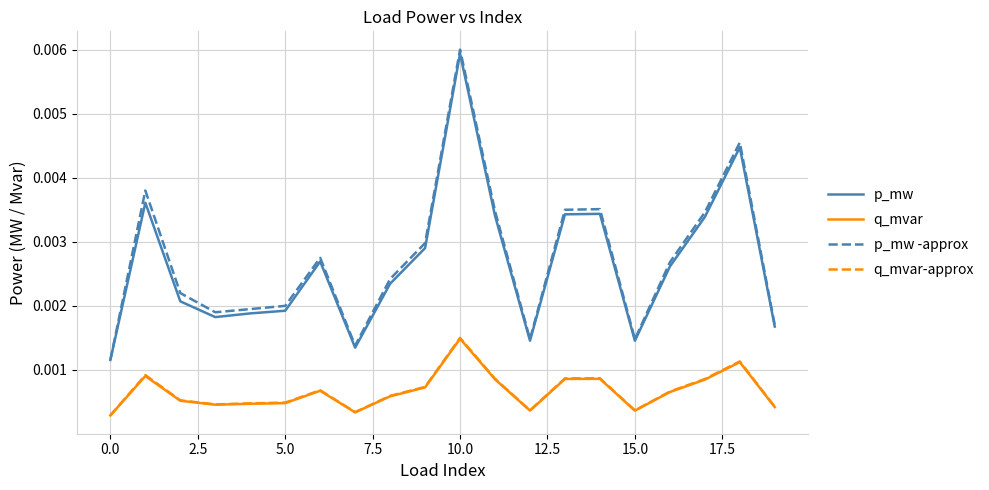

Does the chart display data point markers on the line(s)?

No